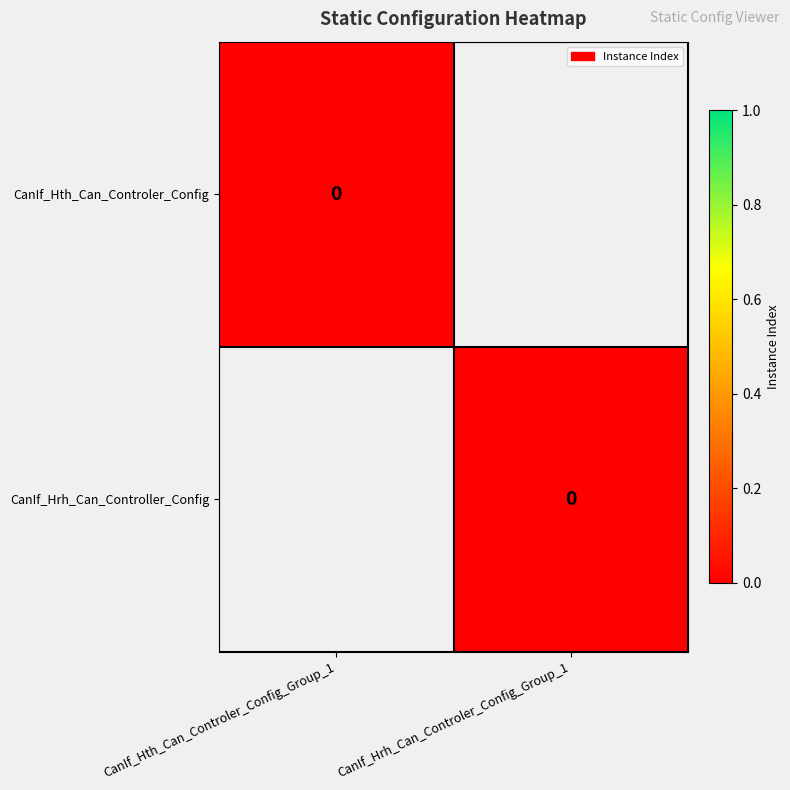

What is the change in value from 0 to 1?

+1